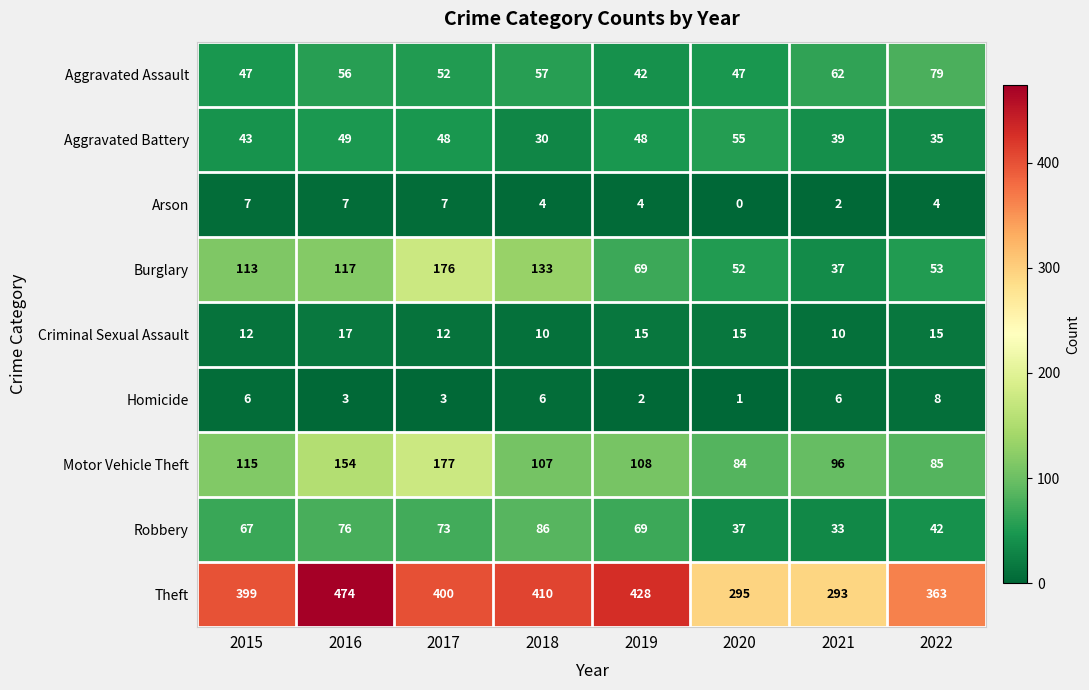

At which category does the chart reach its minimum across all series?

2020